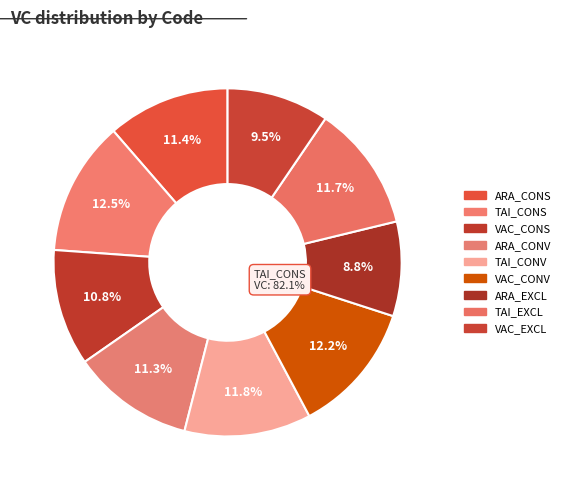

Rank the categories by value from highest to lowest.

TAI_CONS, VAC_CONV, TAI_CONV, TAI_EXCL, ARA_CONS, ARA_CONV, VAC_CONS, VAC_EXCL, ARA_EXCL